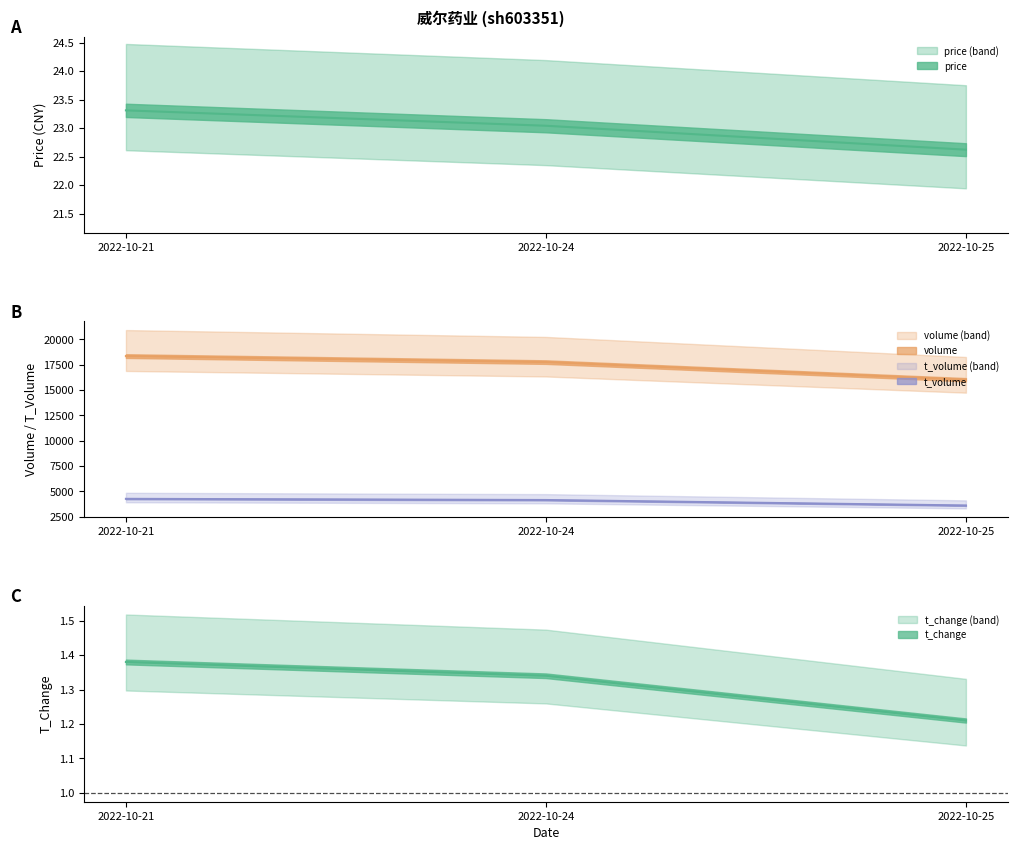

Reading left to right, transcribe all the data shown in this chart.

price: 2022-10-21=23.3	2022-10-24=23.0	2022-10-25=22.6
volume: 2022-10-21=18343.0	2022-10-24=17749.0	2022-10-25=16012.0
t_volume: 2022-10-21=4255.0	2022-10-24=4140.0	2022-10-25=3600.0
t_change: 2022-10-21=1.4	2022-10-24=1.3	2022-10-25=1.2